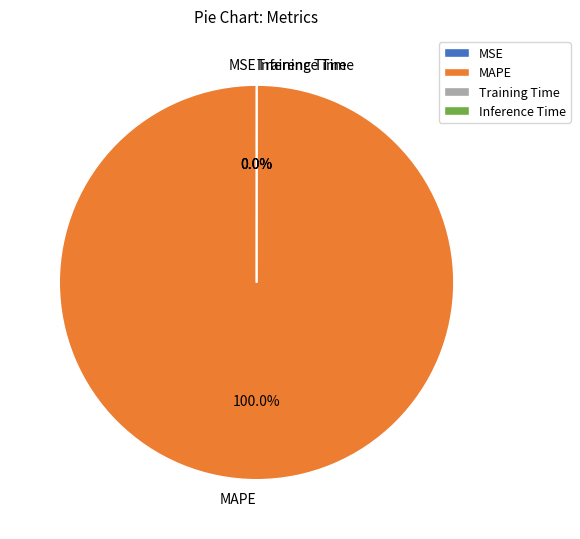

Combined, do Inference Time and MAPE account for over 50%?

Yes